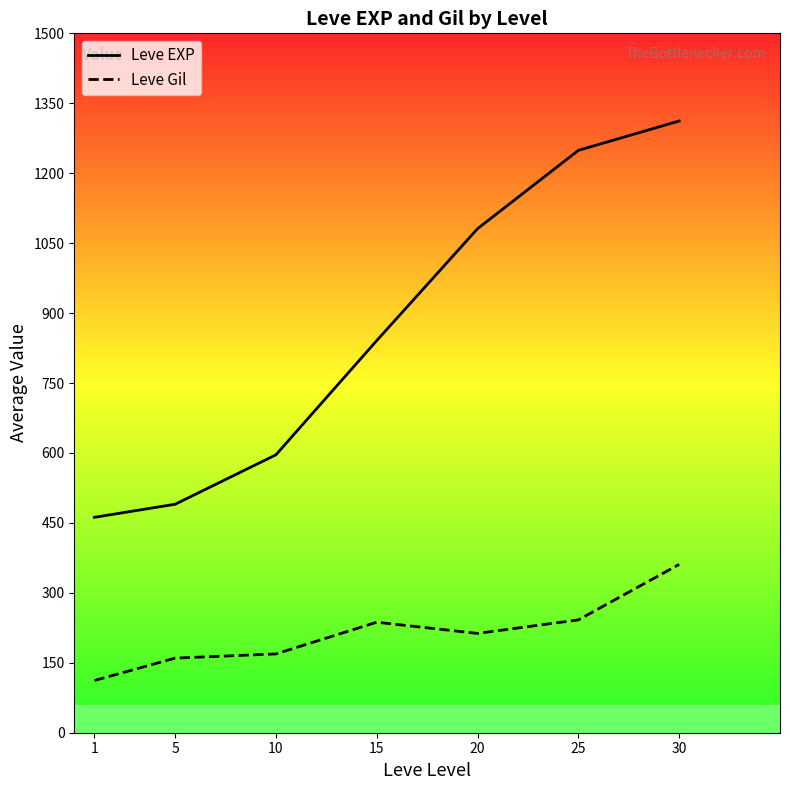

Reading left to right, extract all data points from this chart.

Leve EXP: 1=462	5=490	10=596	15=841	20=1081	25=1249	30=1312
Leve Gil: 1=112	5=160	10=169	15=237	20=213	25=242	30=361